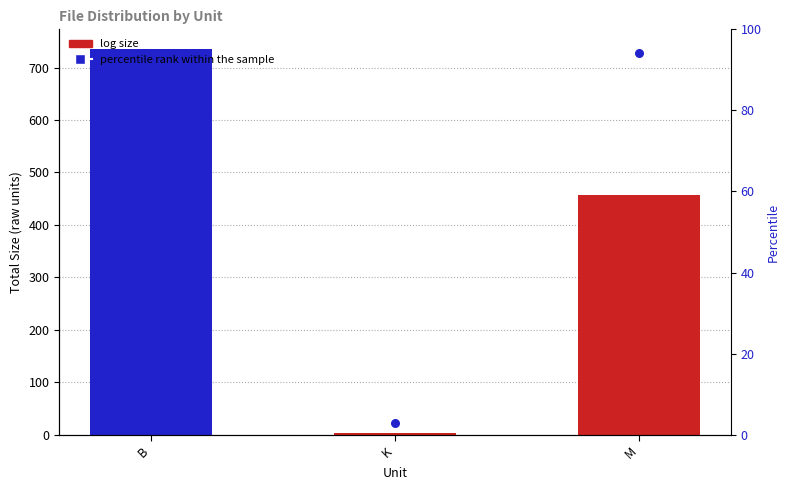

Which series contains the highest Y value?

Size